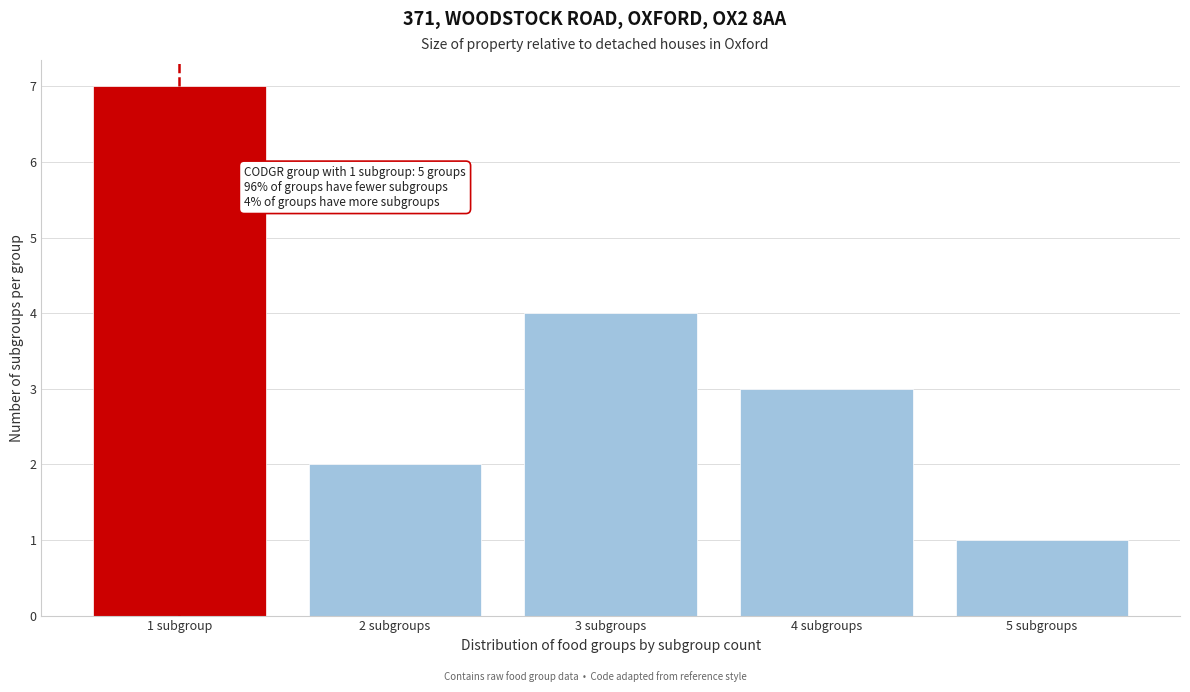

Reading right to left, what are all the values shown in this chart?

1	3	4	2	7